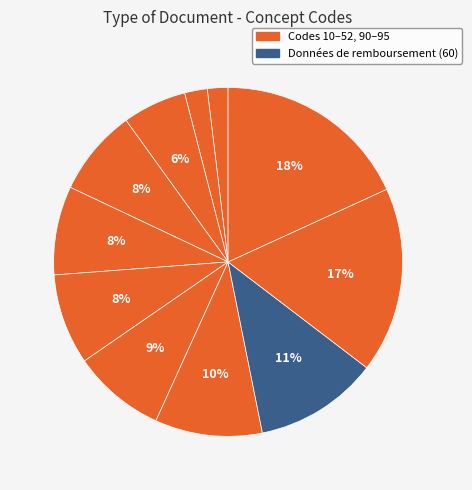

Count the number of slices in the pie.

11